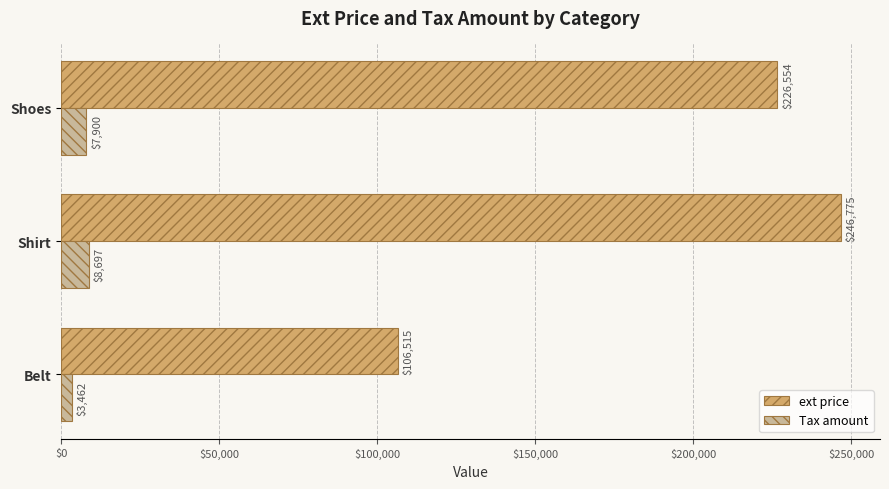

Rank the series by their average value, from highest to lowest.

ext price, Tax amount